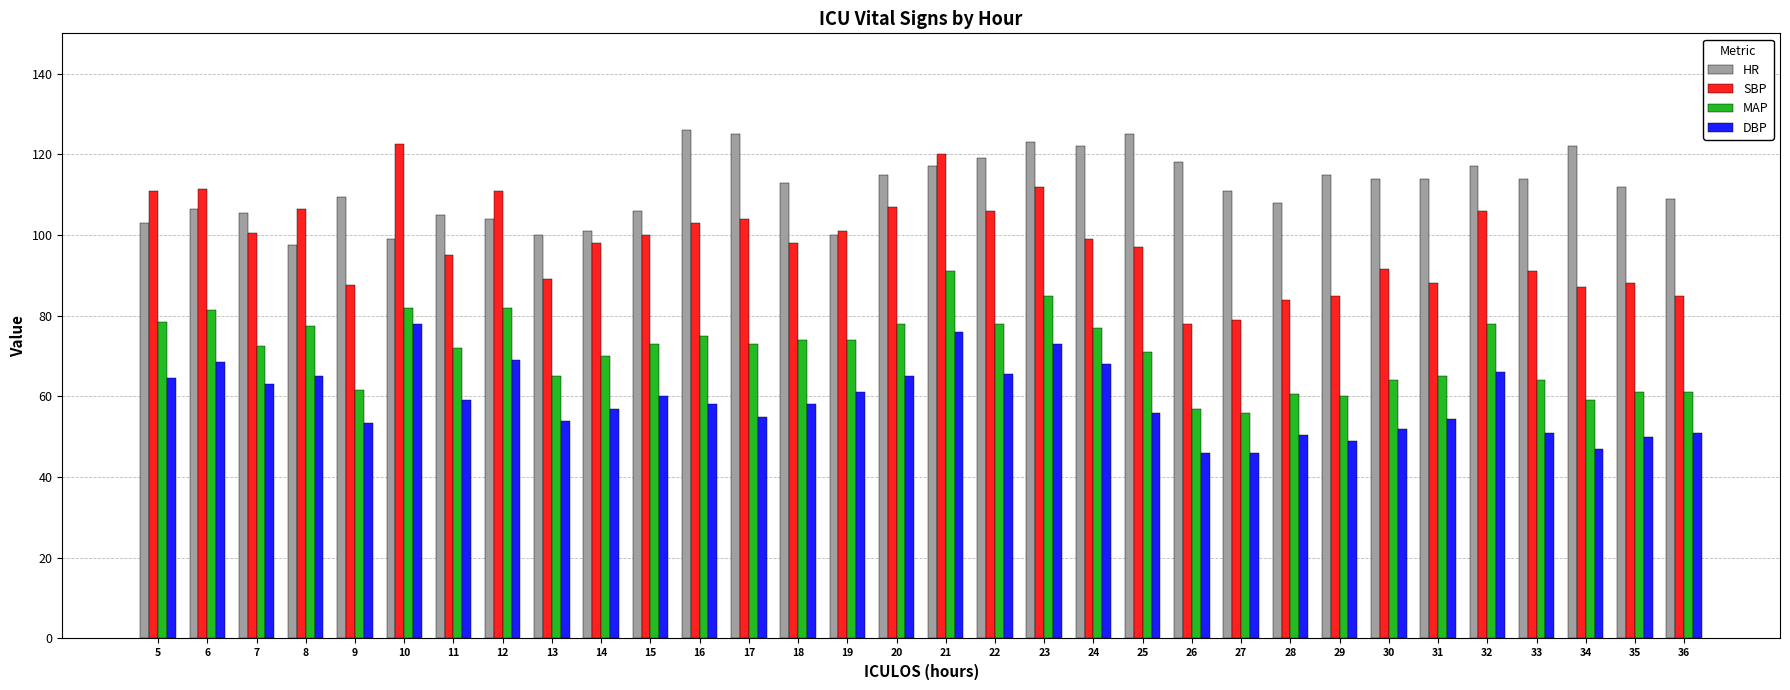

Does the chart contain any negative values?

No